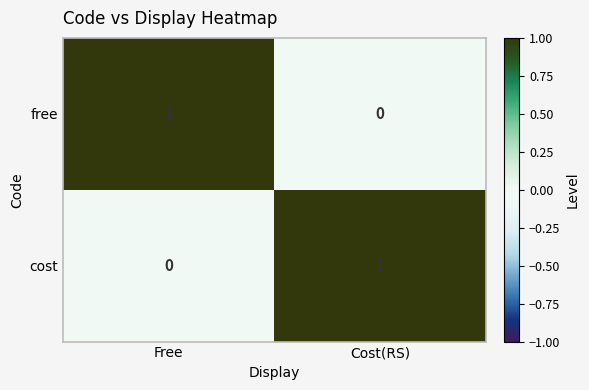

Is it true that cost equals 1 at Cost(RS)?

True